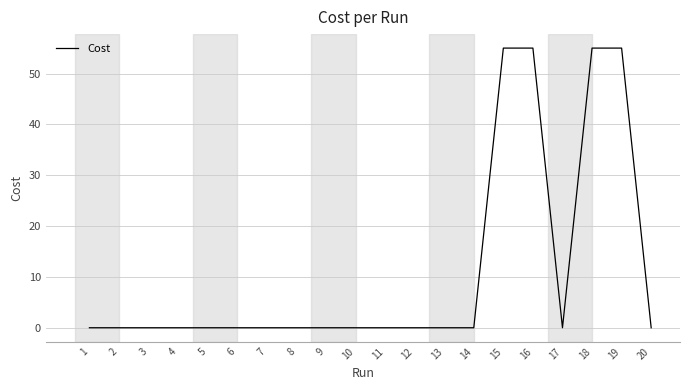

Is it true that the value at 7 is 0.0?

True